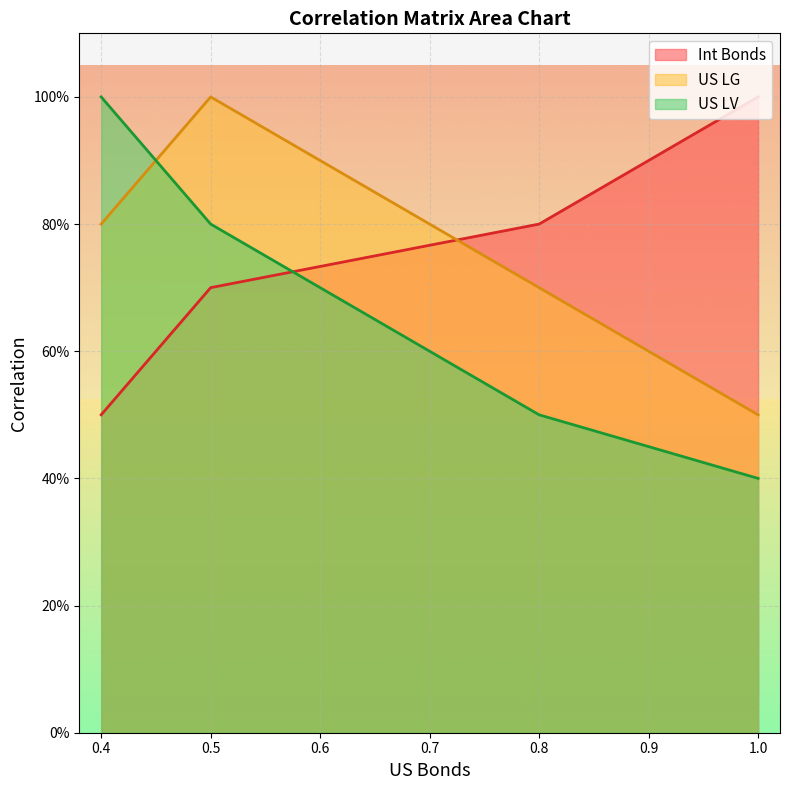

Rank the series by their maximum value, from highest to lowest.

Int Bonds, US LG, US LV